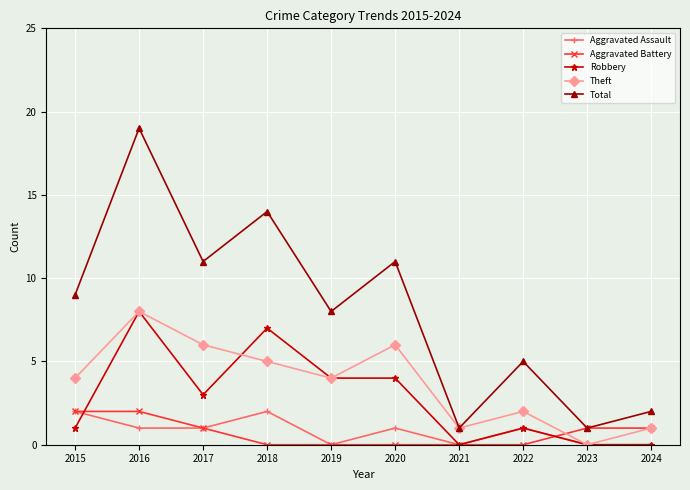

Does the chart display data point markers on the line(s)?

Yes